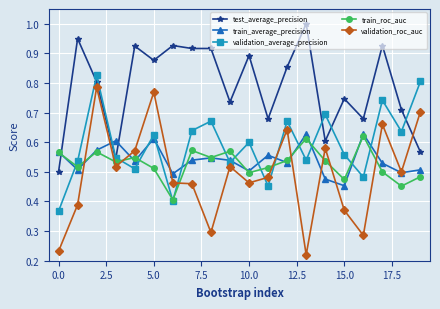

True or false: train_roc_auc and validation_roc_auc cross at least once.

True